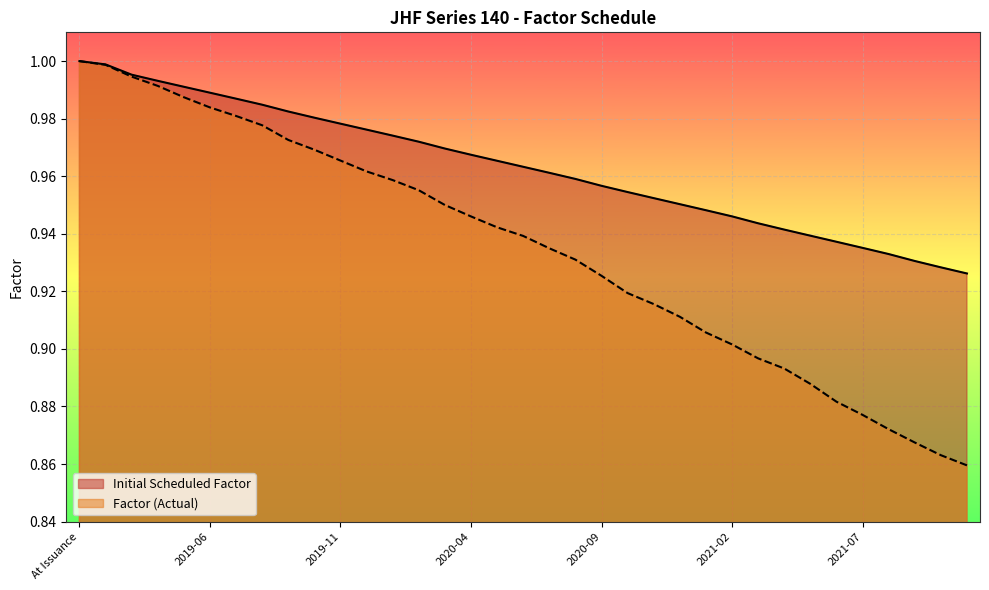

The value of Factor (Actual) at 2019-07 is 1.6. True or false?

False